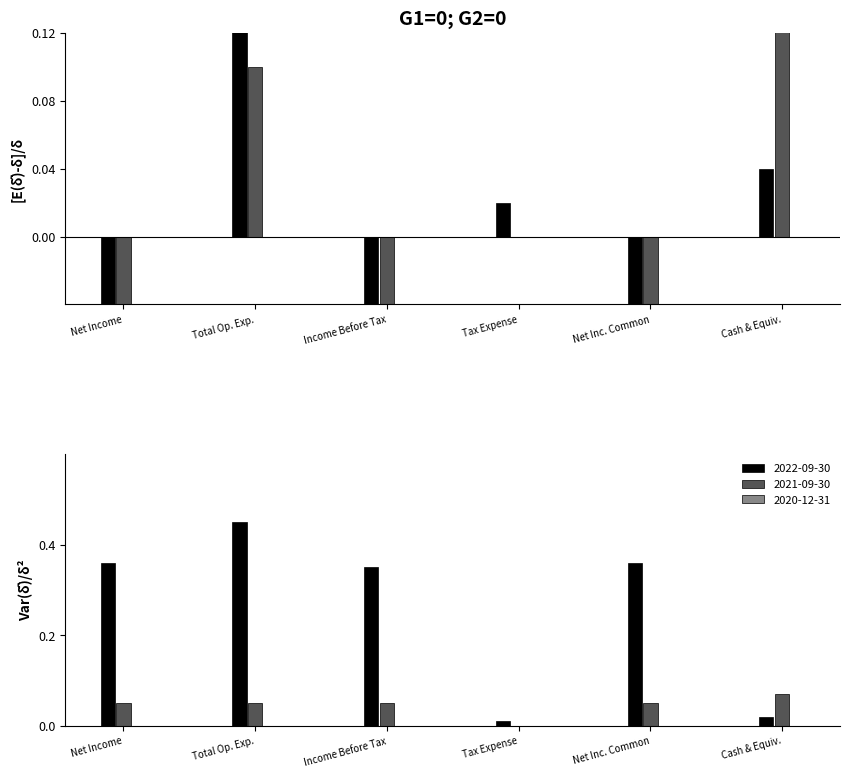

Are the bars horizontal?

No